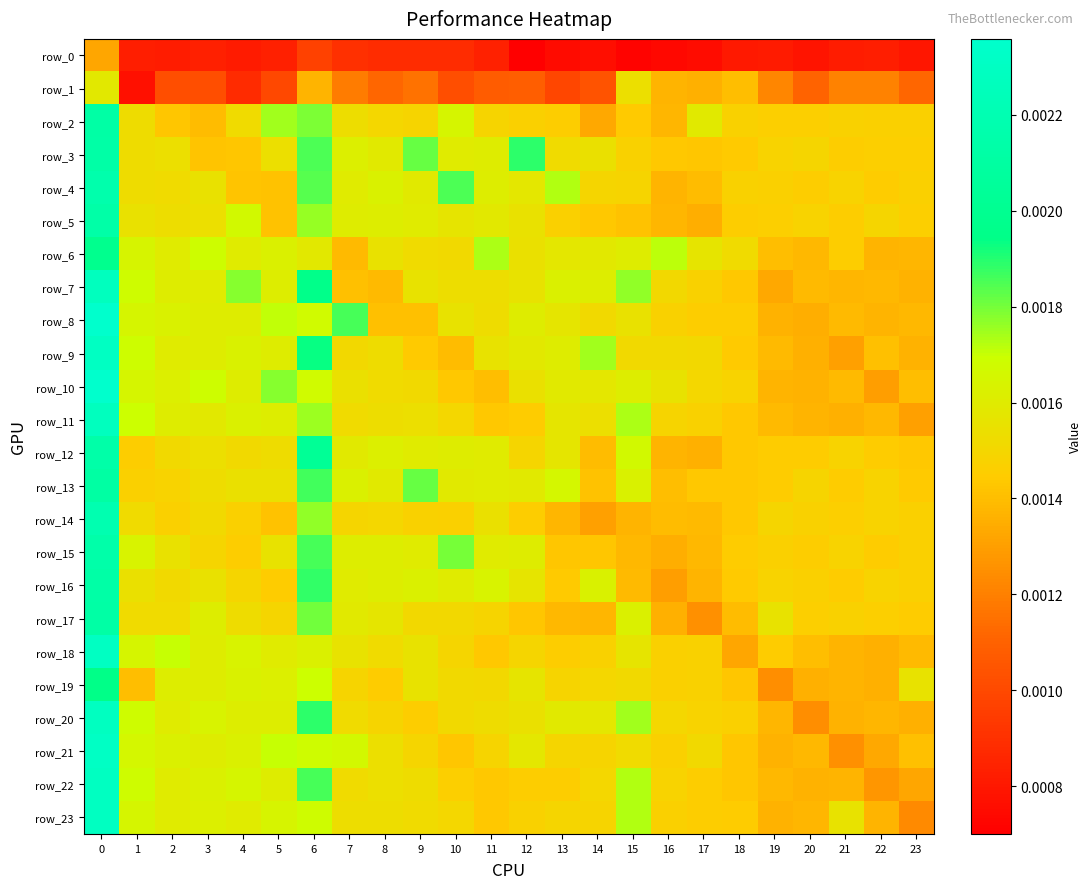

Count the row_20 values in the range 0 to 1.

24